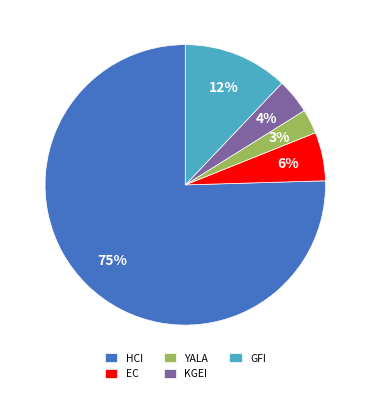

Approximately how many times larger is the value at YALA compared to EC?

0.5